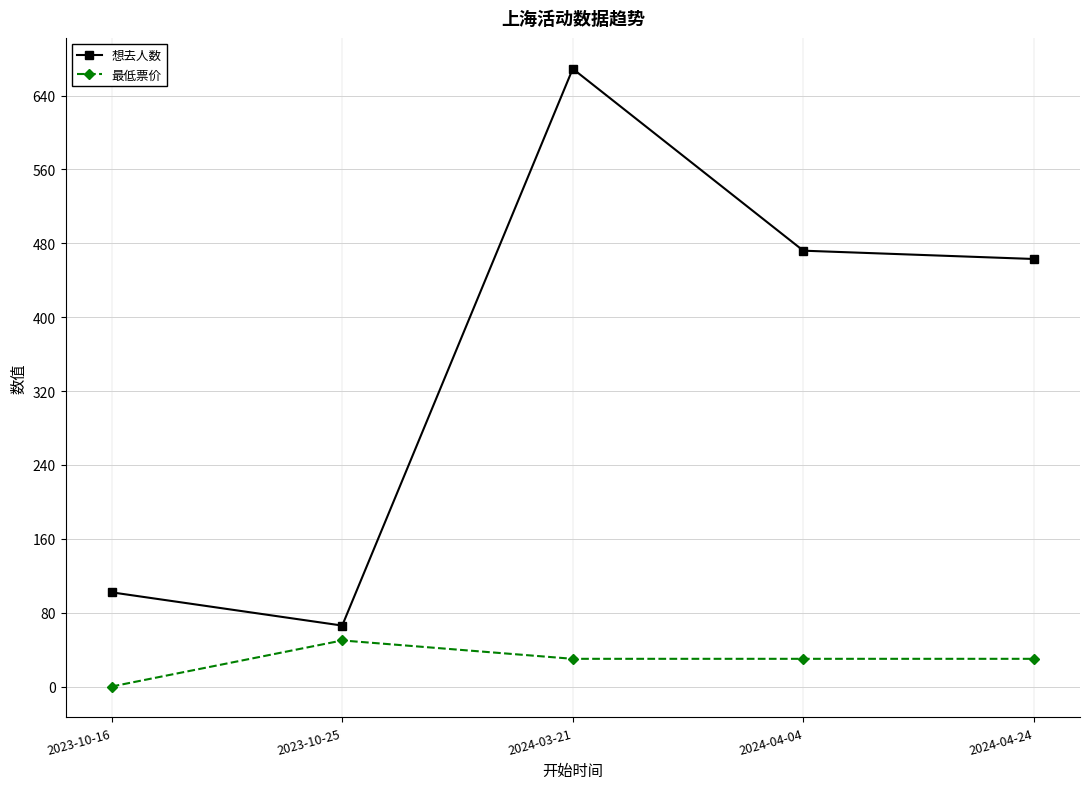

List the series in order of their peak value, lowest first.

最低票价, 想去人数